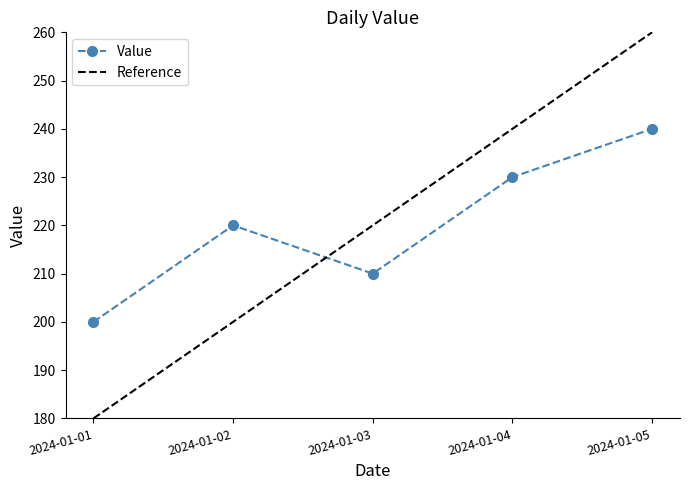

Is it true that Reference equals 42 at 2024-01-01?

False